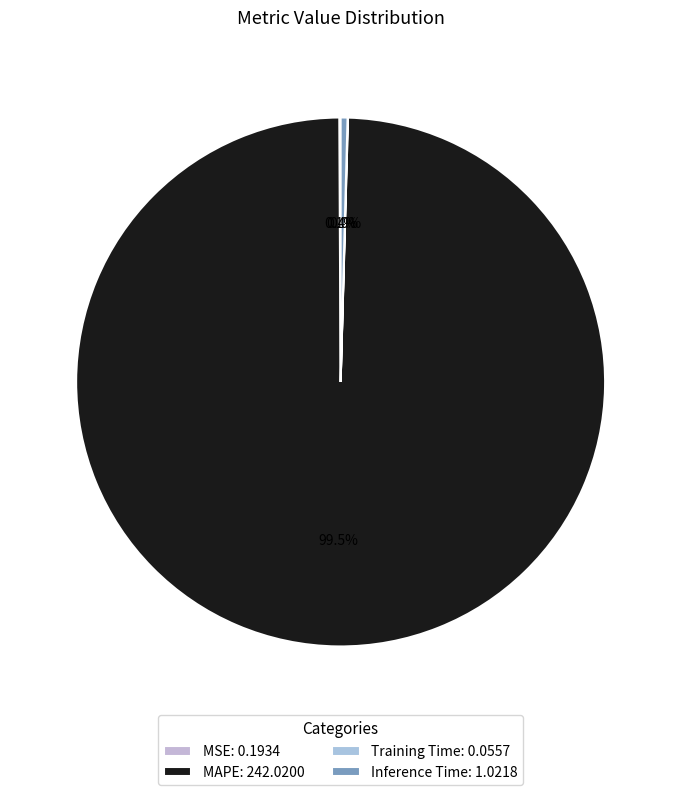

What is the majority slice?

MAPE